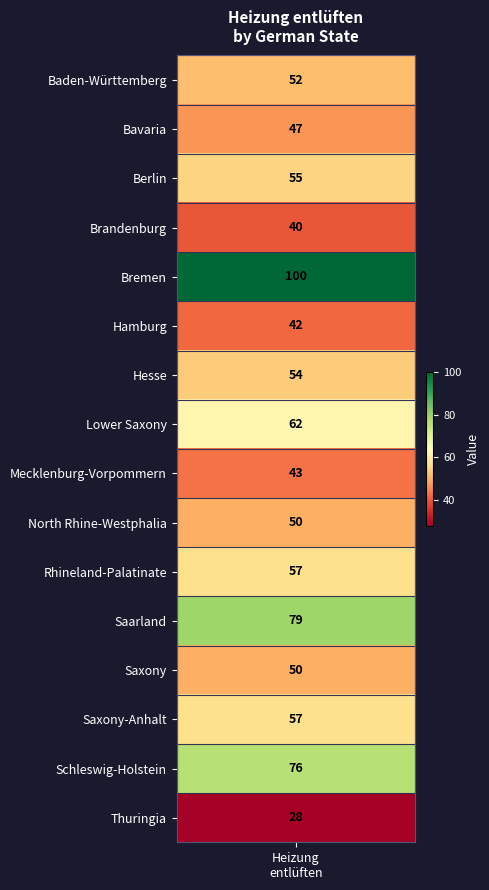

List the labels in order of value, largest first.

Bremen, Saarland, Schleswig-Holstein, Lower Saxony, Rhineland-Palatinate, Saxony-Anhalt, Berlin, Hesse, Baden-Württemberg, North Rhine-Westphalia, Saxony, Bavaria, Mecklenburg-Vorpommern, Hamburg, Brandenburg, Thuringia